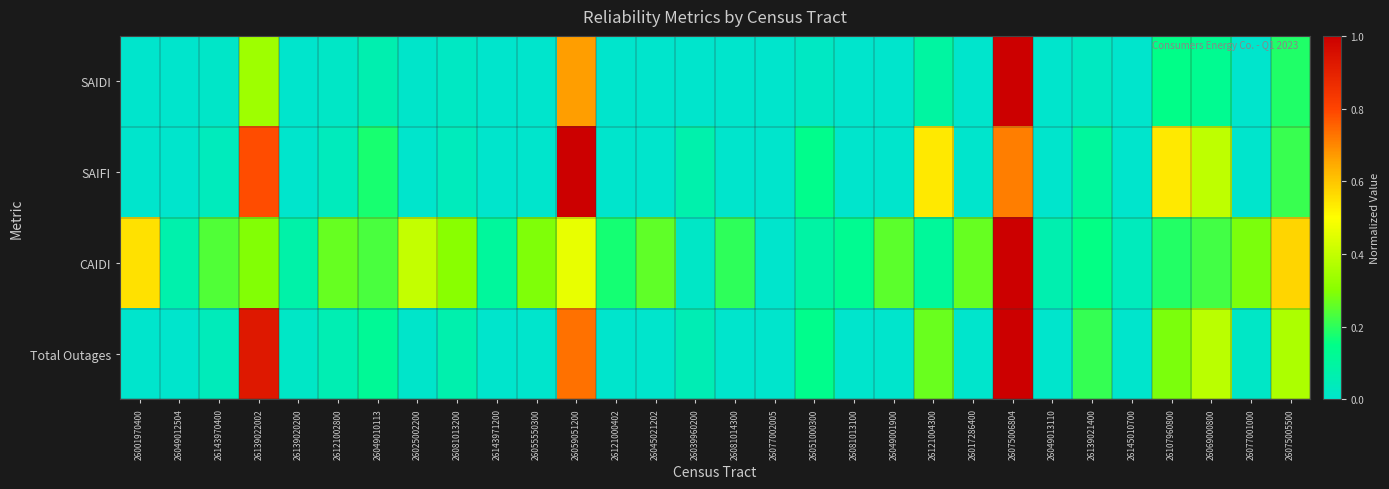

What is the total value across all series at 26075005500?

1.3